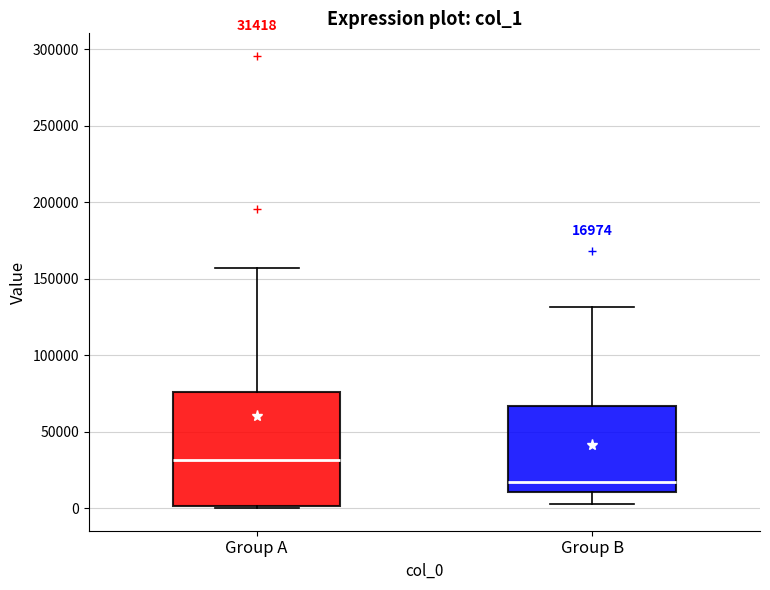

Comparing the boxes themselves (not the whiskers), which one is the tallest?

Group A